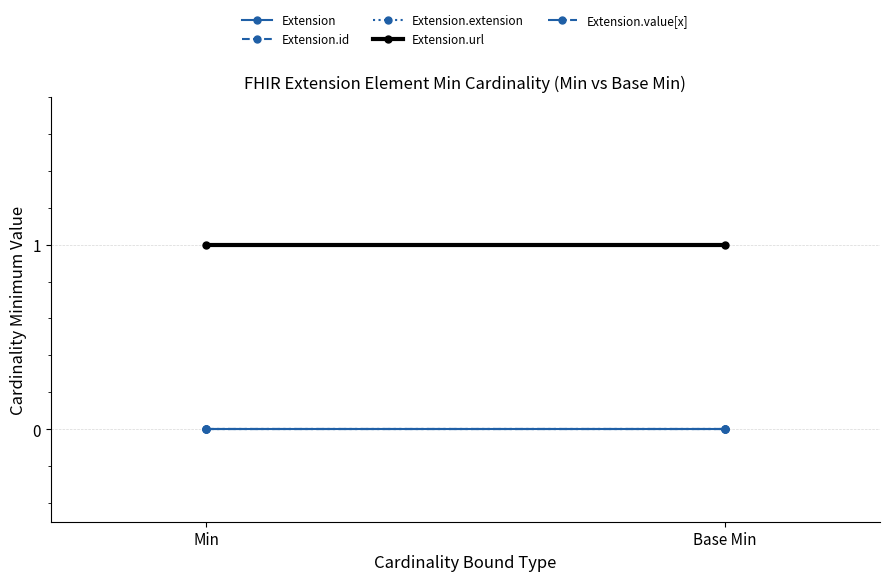

Rank the series at Base Min from highest to lowest value.

Extension.url, Extension, Extension.id, Extension.extension, Extension.value[x]